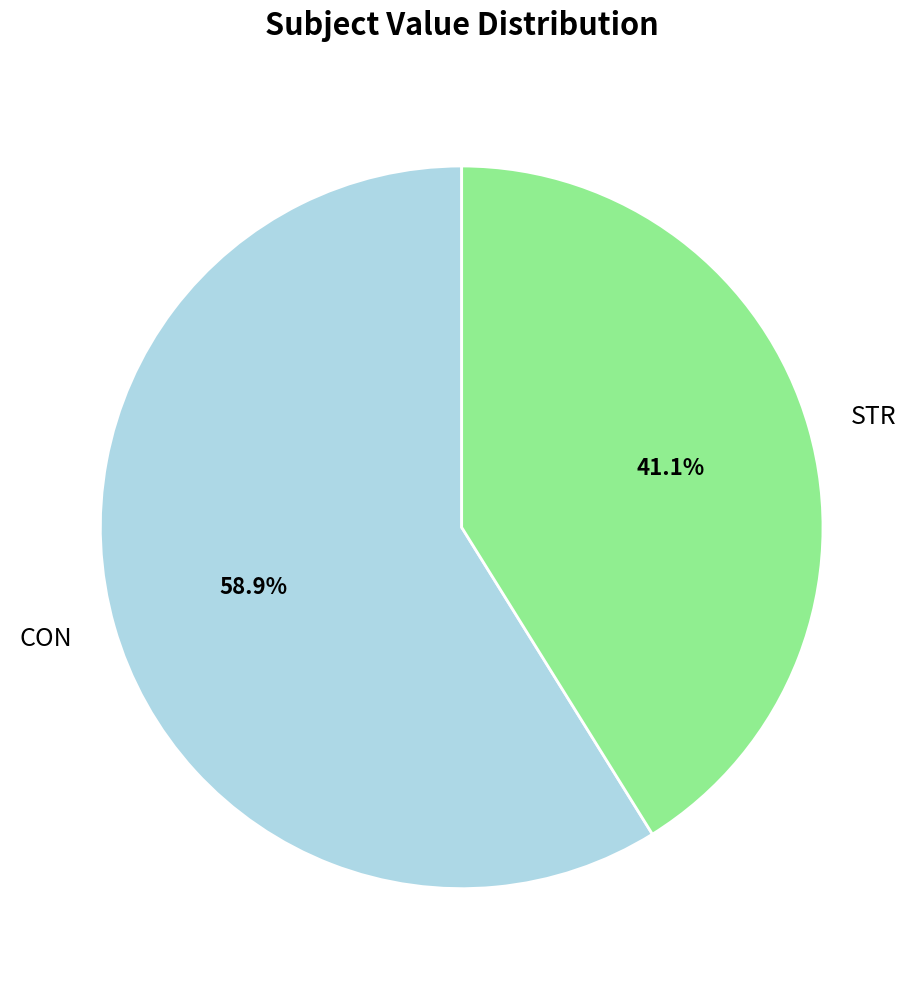

Rank the categories by value from highest to lowest.

CON, STR